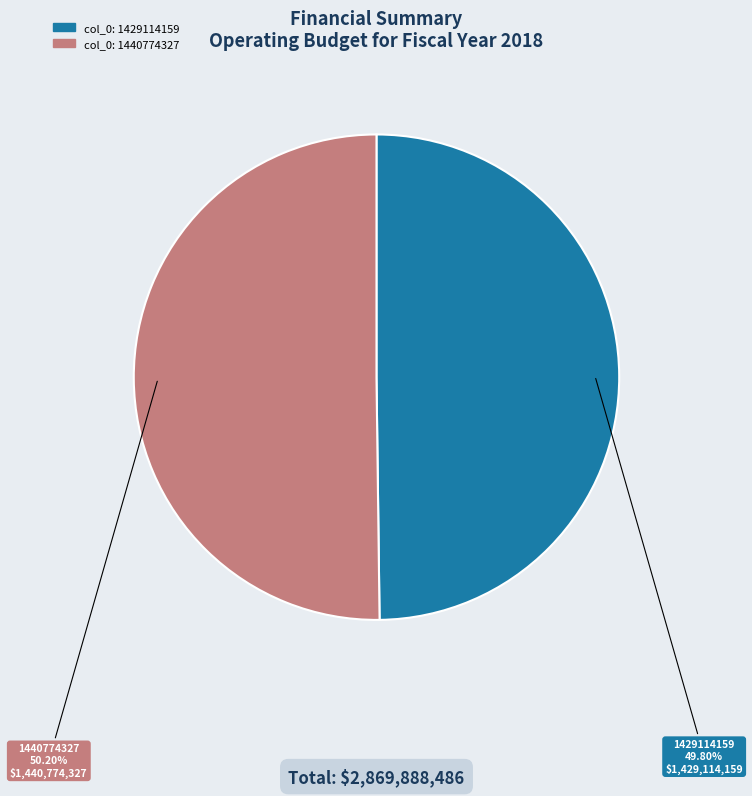

Is there any slice that represents more than half of the pie?

Yes